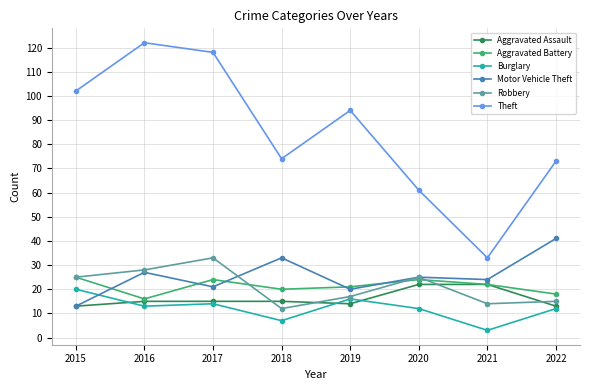

Count the number of data series in this chart.

6